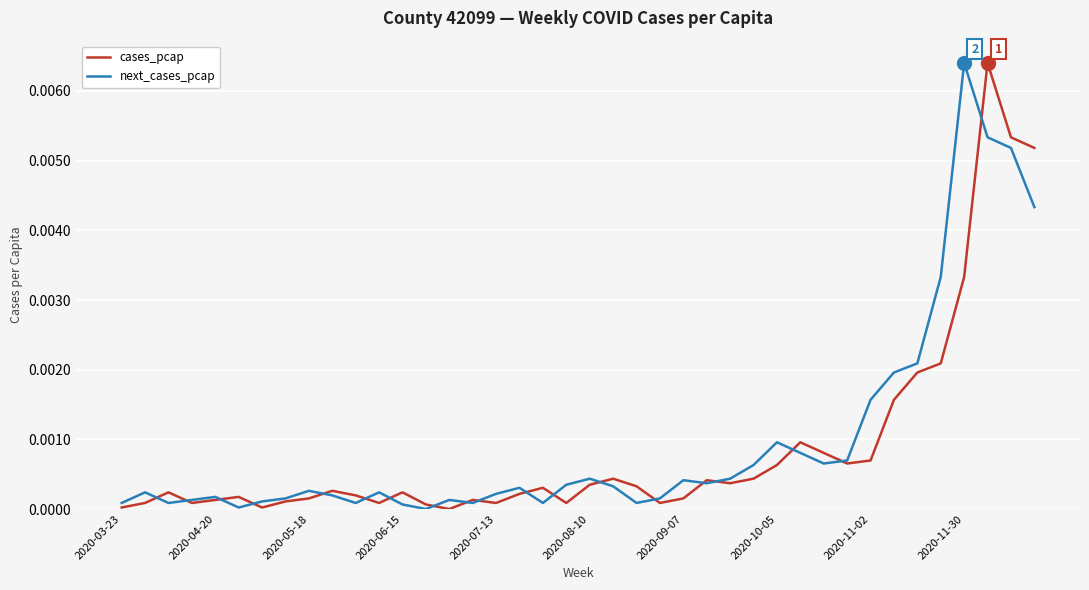

Rank the series at 2020-11-30 from highest to lowest value.

next_cases_pcap, cases_pcap